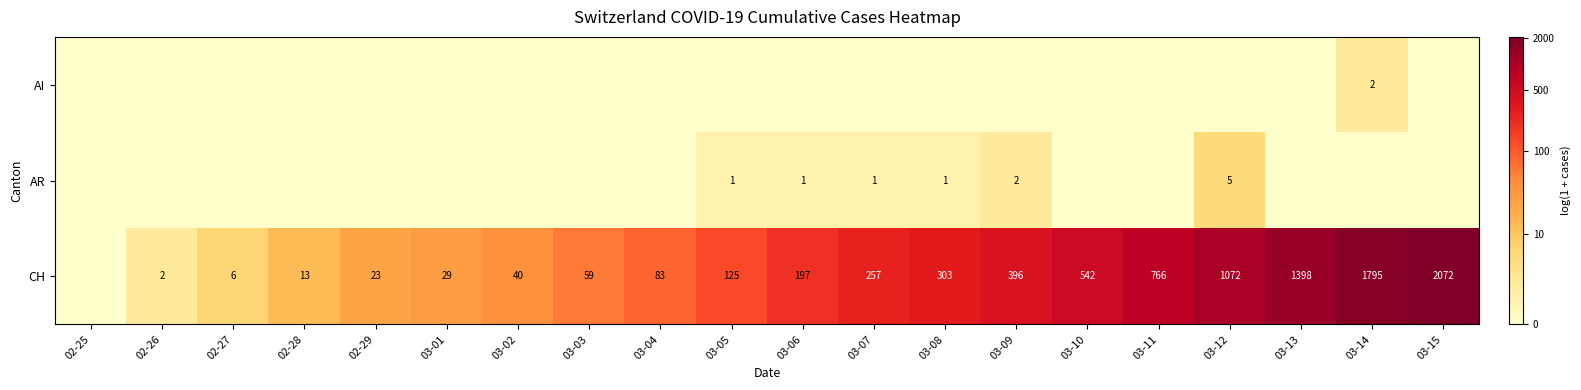

True or false: CH has a value of 1795 at 03-14.

True